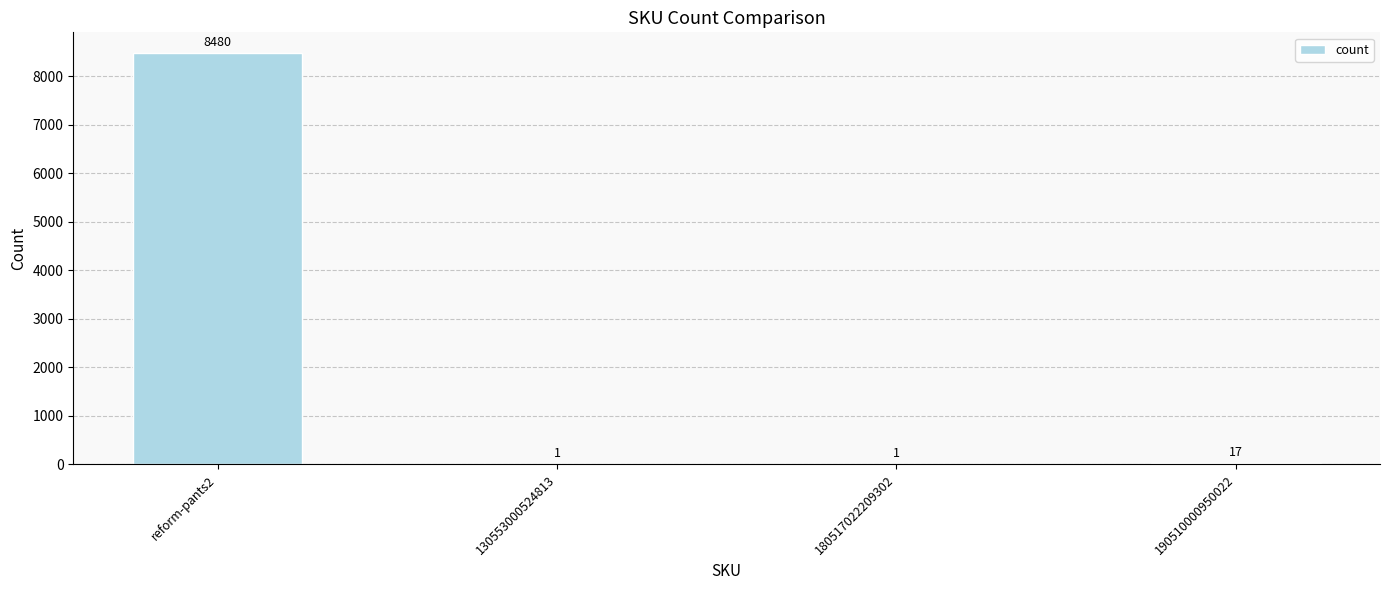

Reading left to right, what are all the values shown in this chart?

reform-pants2=8480	130553000524813=1	180517022209302=1	190510000950022=17